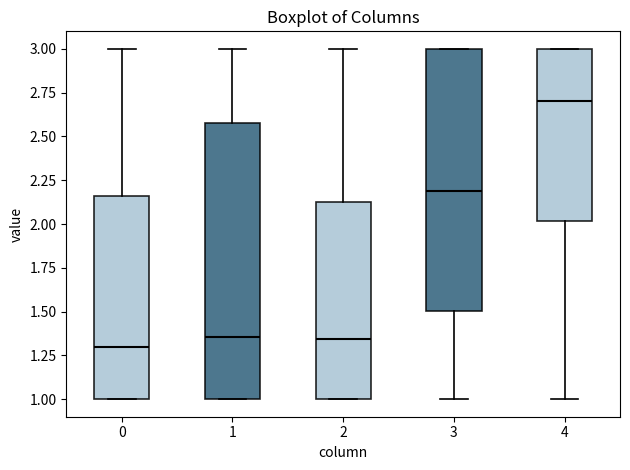

Reading left to right, transcribe this box plot: for each box, give where its median line is, the range the box spans, and where its two whiskers end, as read against the y-axis. The values are not printed on the chart, so give them approximately, as read against the axis.

0: median 1.30, box 1.00 to 2.15, whiskers 1.00 to 3.00
1: median 1.35, box 1.00 to 2.60, whiskers 1.00 to 3.00
2: median 1.35, box 1.00 to 2.15, whiskers 1.00 to 3.00
3: median 2.20, box 1.50 to 3.00, whiskers 1.00 to 3.00
4: median 2.70, box 2.00 to 3.00, whiskers 1.00 to 3.00